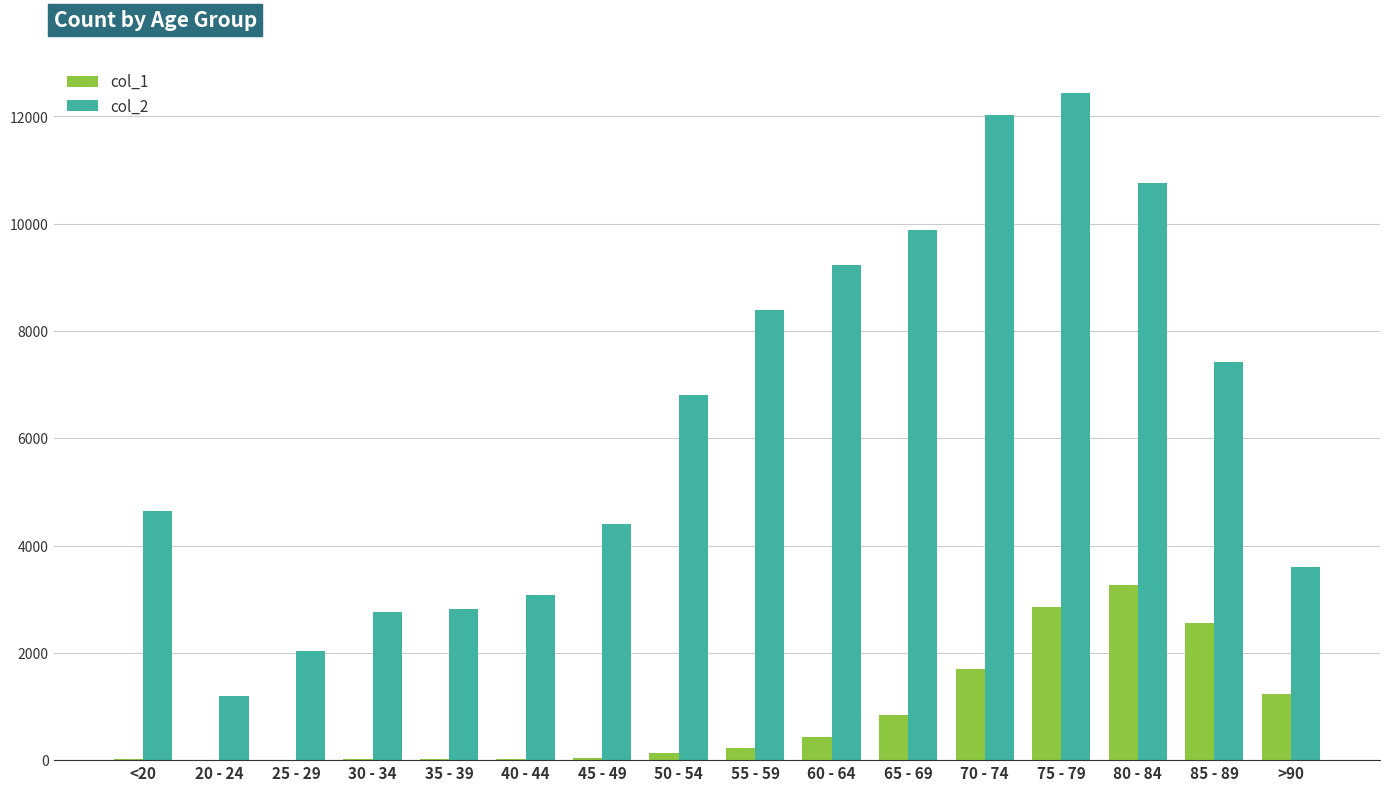

How many series are shown in this chart?

2